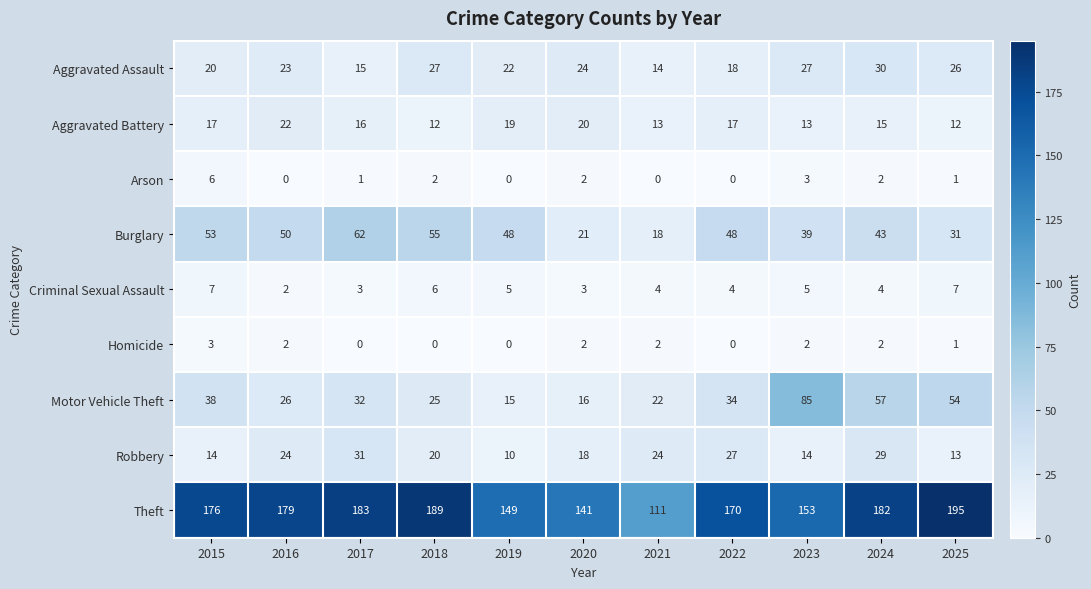

Rank the series at 2017 from lowest to highest value.

Homicide, Arson, Criminal Sexual Assault, Aggravated Assault, Aggravated Battery, Robbery, Motor Vehicle Theft, Burglary, Theft